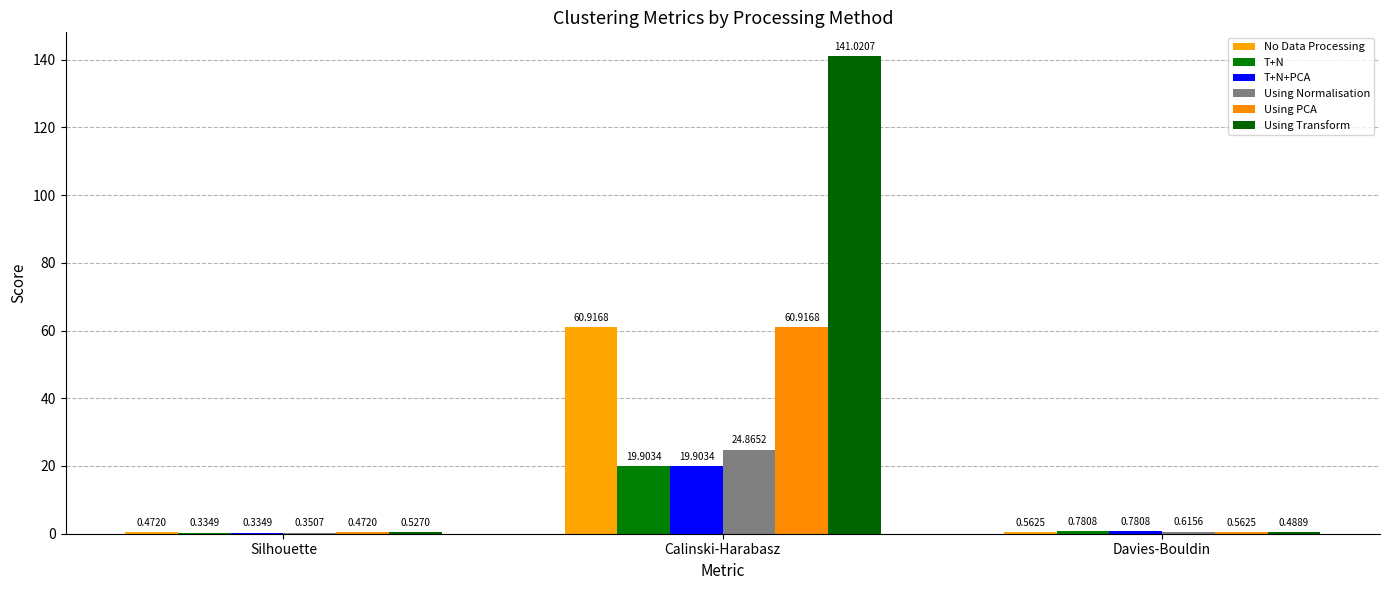

Does the chart contain stacked bars?

No